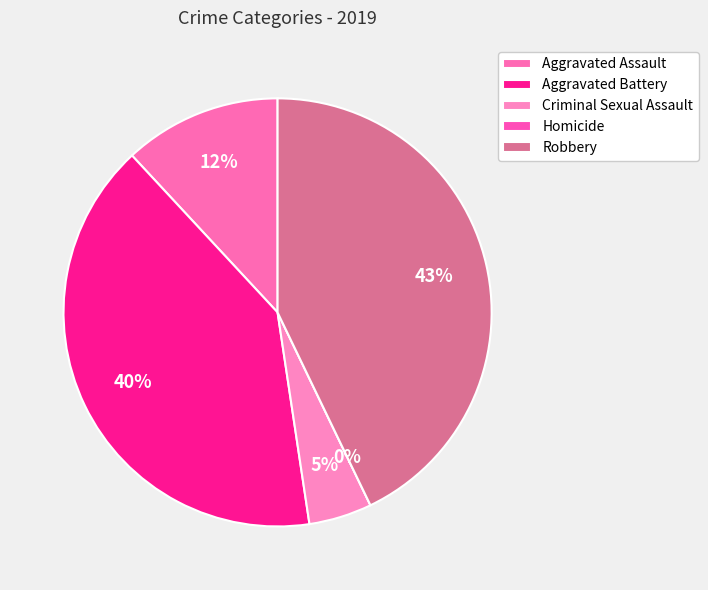

Is it true that Aggravated Assault is 12% of the pie?

True